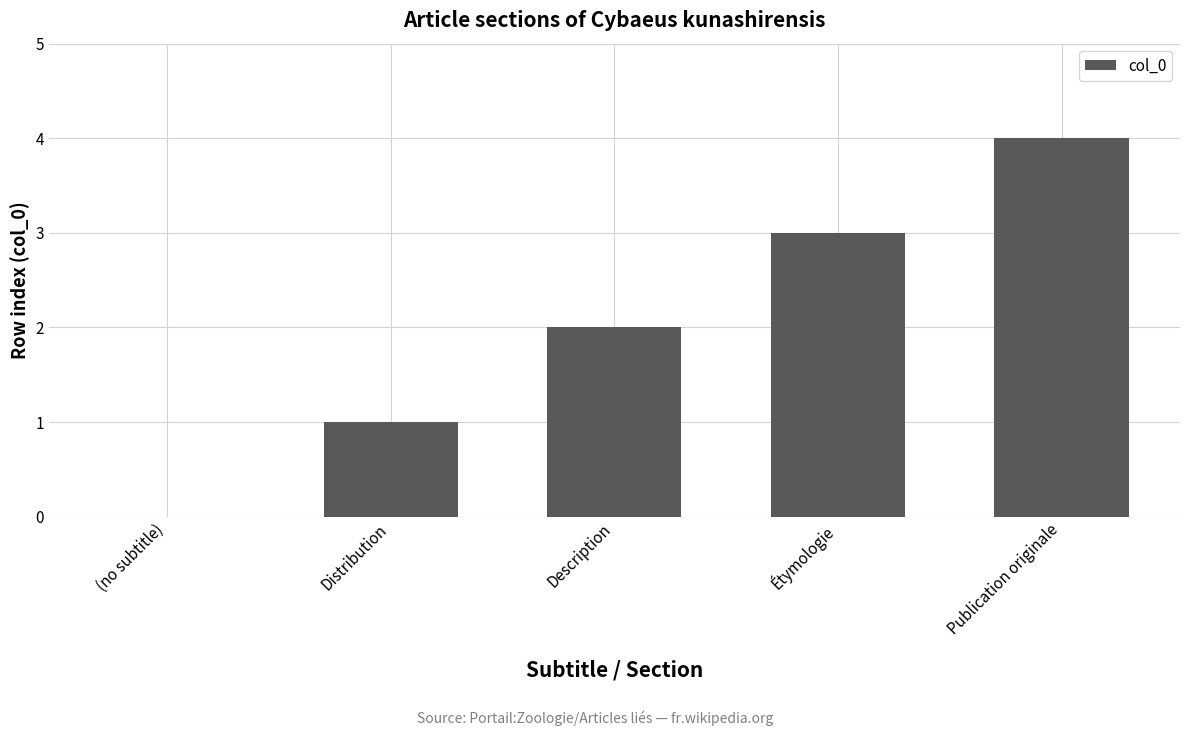

True or false: the data shows 4 at Publication originale.

True